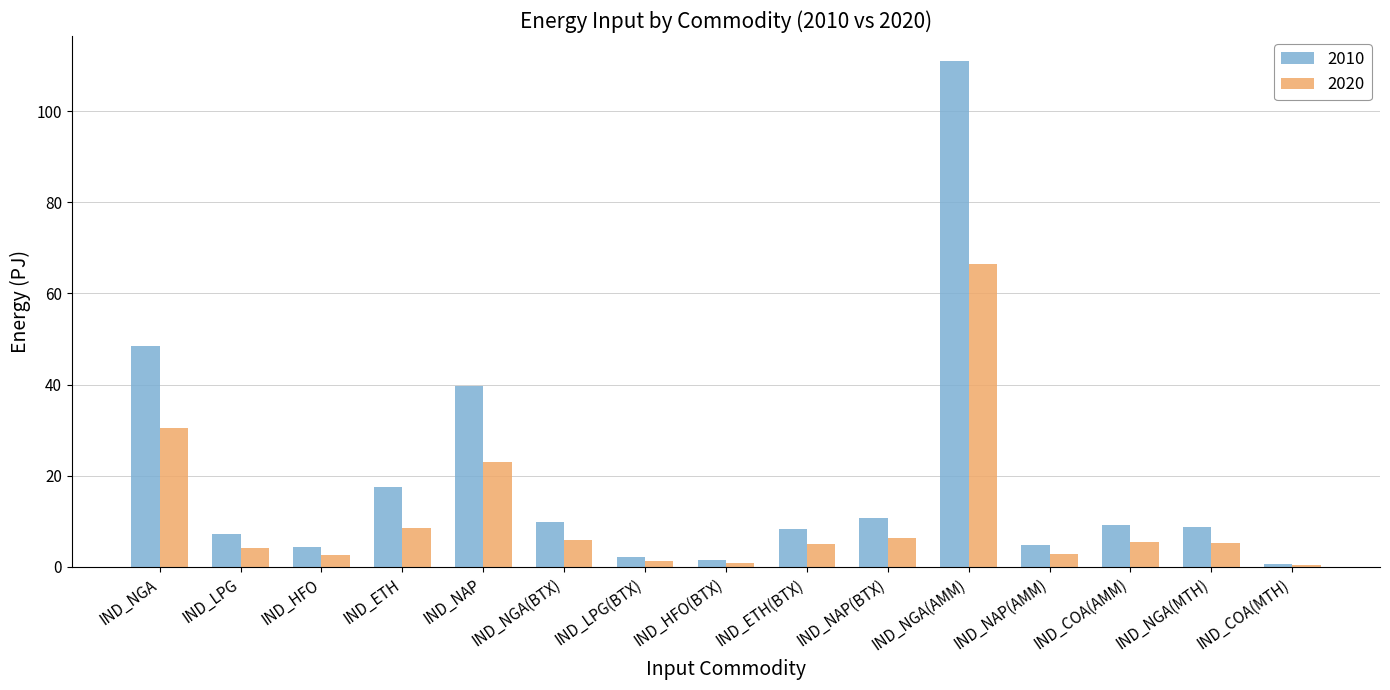

At which label does 2020 reach its peak?

IND_NGA(AMM)